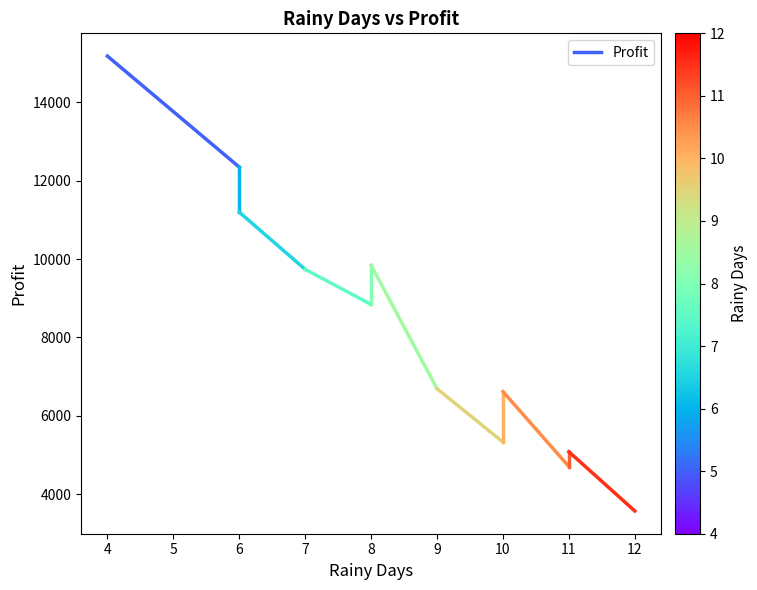

What is the greatest value displayed?

15180